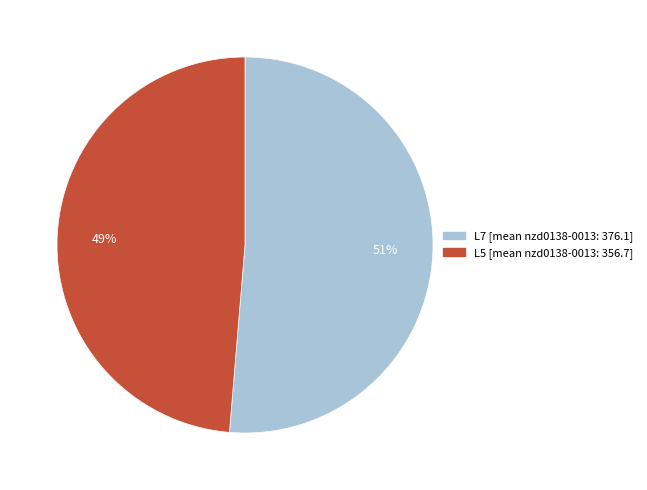

Combined, do L5 and L7 account for over 50%?

Yes